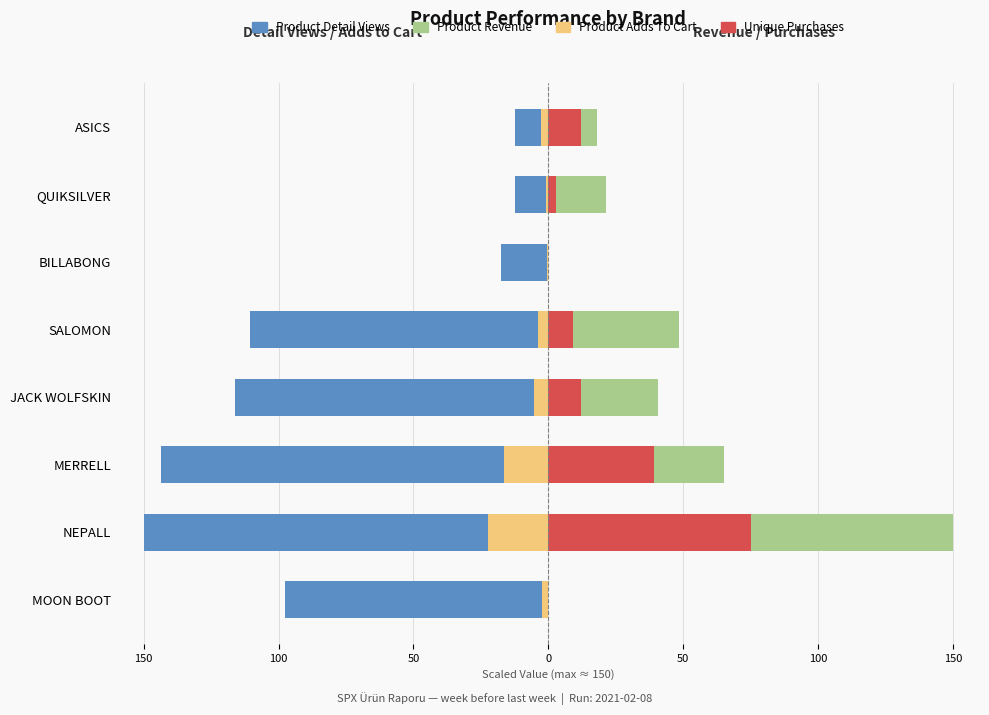

What is the average value of the Product Adds To Cart series?

-6.8